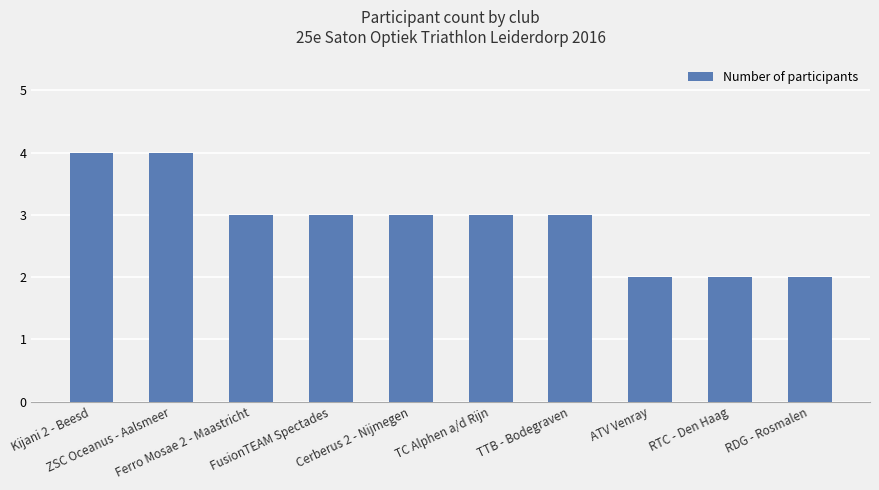

What is the approximate value at TC Alphen a/d Rijn?

3